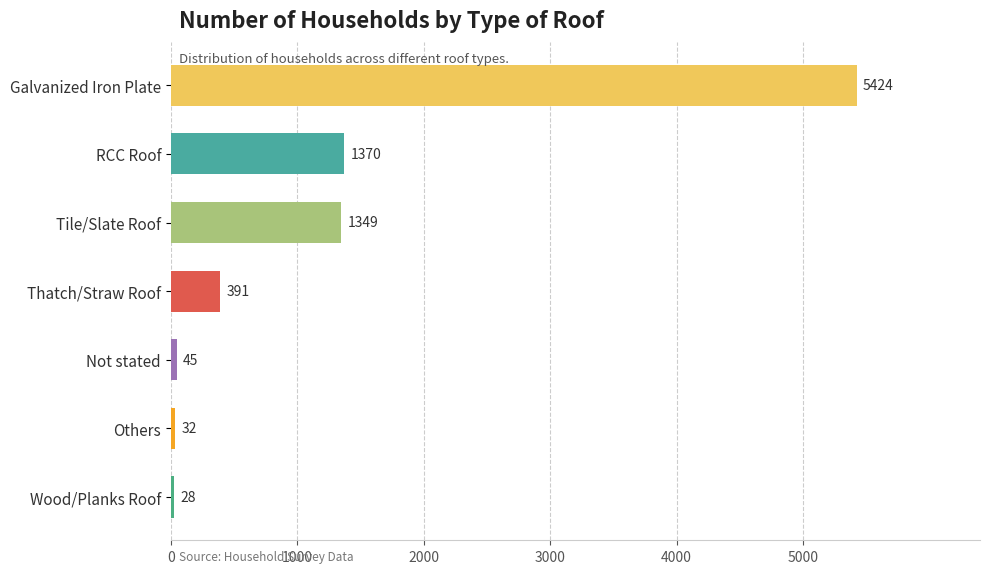

How many bars are there in total?

7